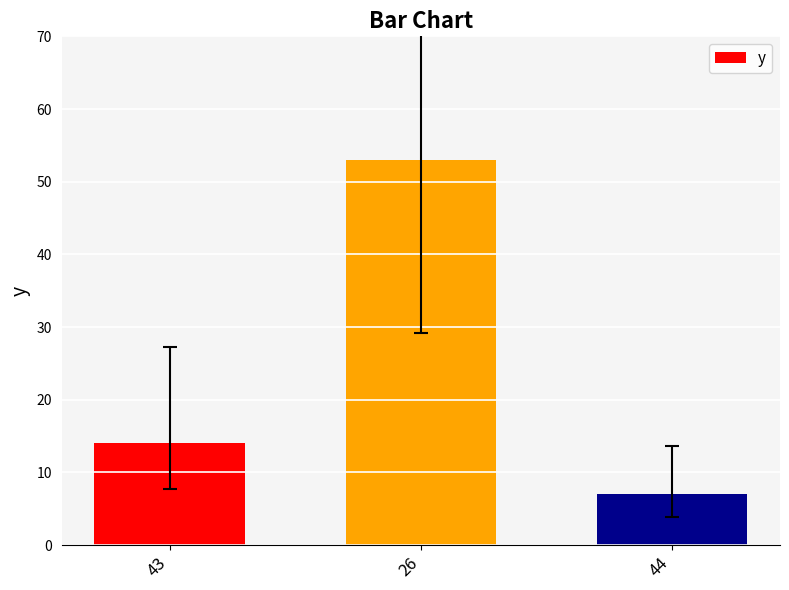

Between 43 and 44, which is larger?

43